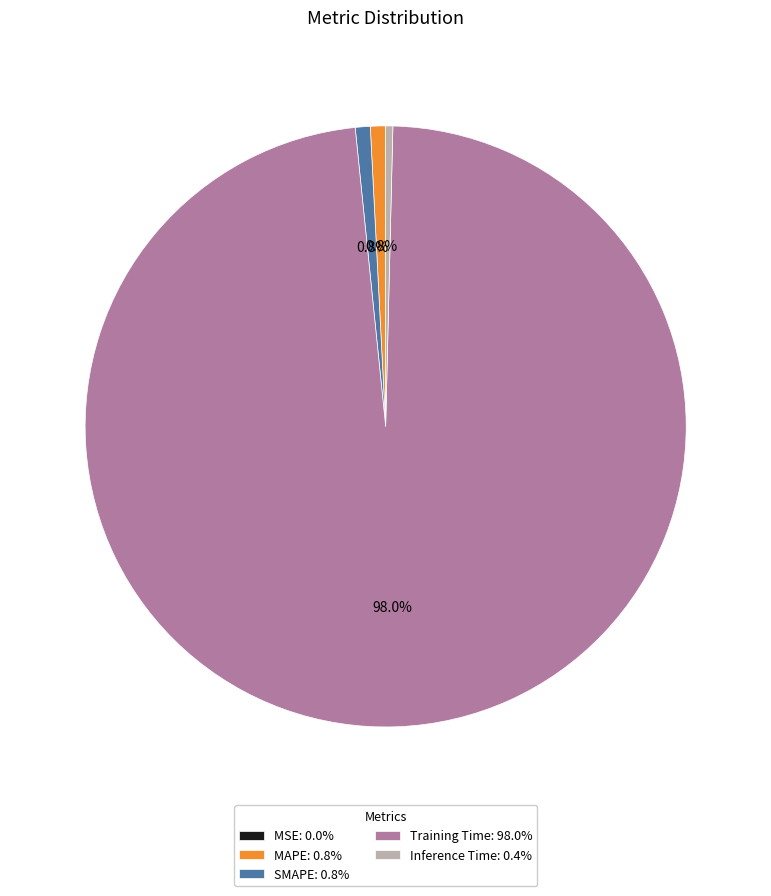

Combined, do MAPE and SMAPE account for over 50%?

No